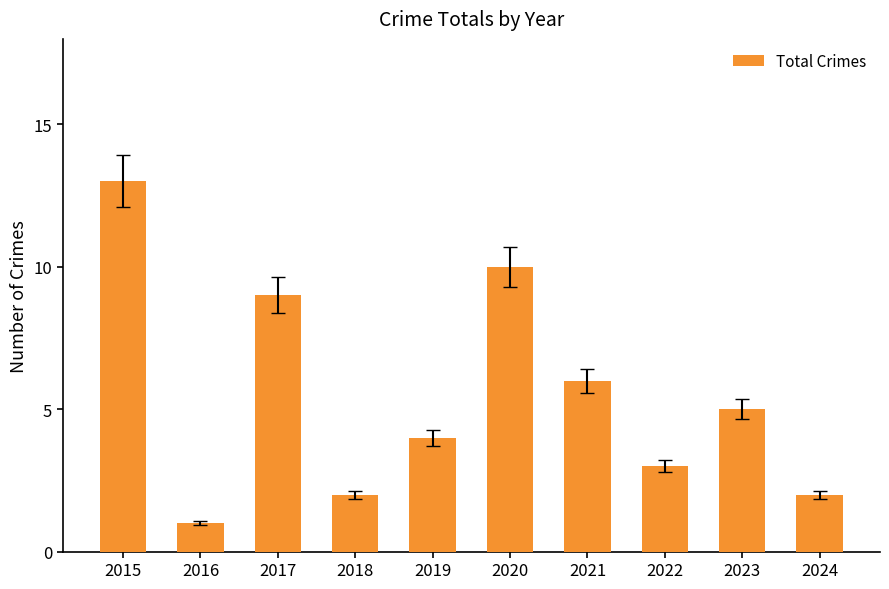

Are the bars grouped side by side (vs. stacked)?

No